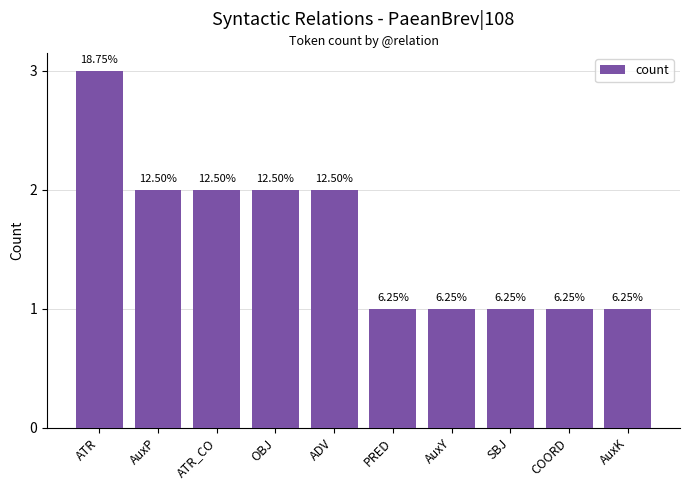

At which category does the chart reach its minimum across all series?

PRED